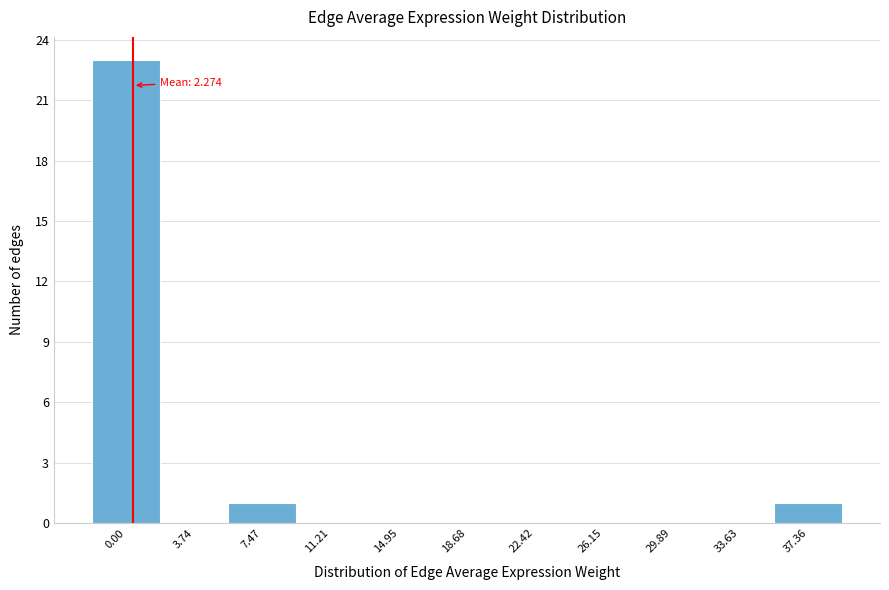

Reading left to right, what are all the values shown in this chart?

0.00=23	3.74=0	7.47=1	11.21=0	14.95=0	18.68=0	22.42=0	26.15=0	29.89=0	33.63=0	37.36=1